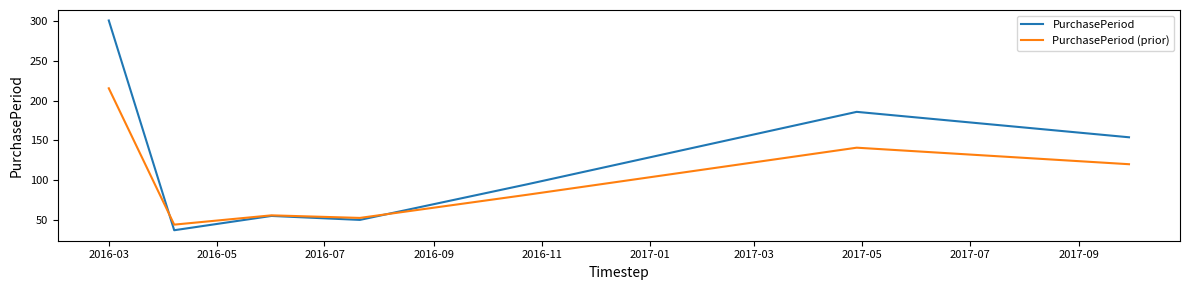

Which series has the largest total across all categories?

PurchasePeriod